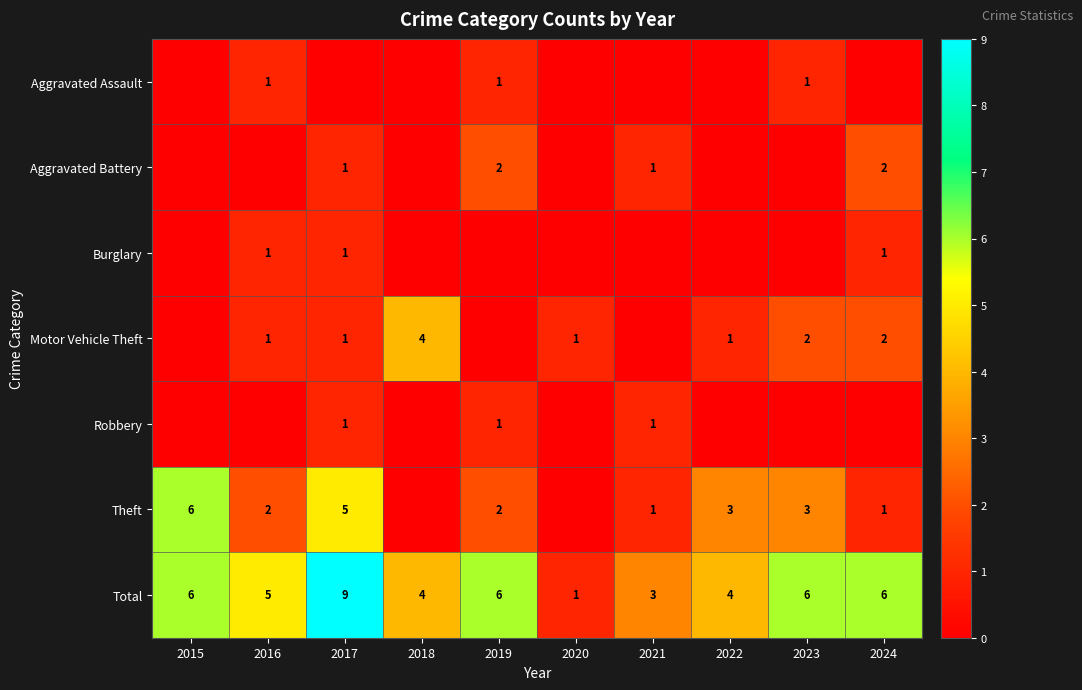

What is the sum of the Theft values at 2021 and 2017?

6